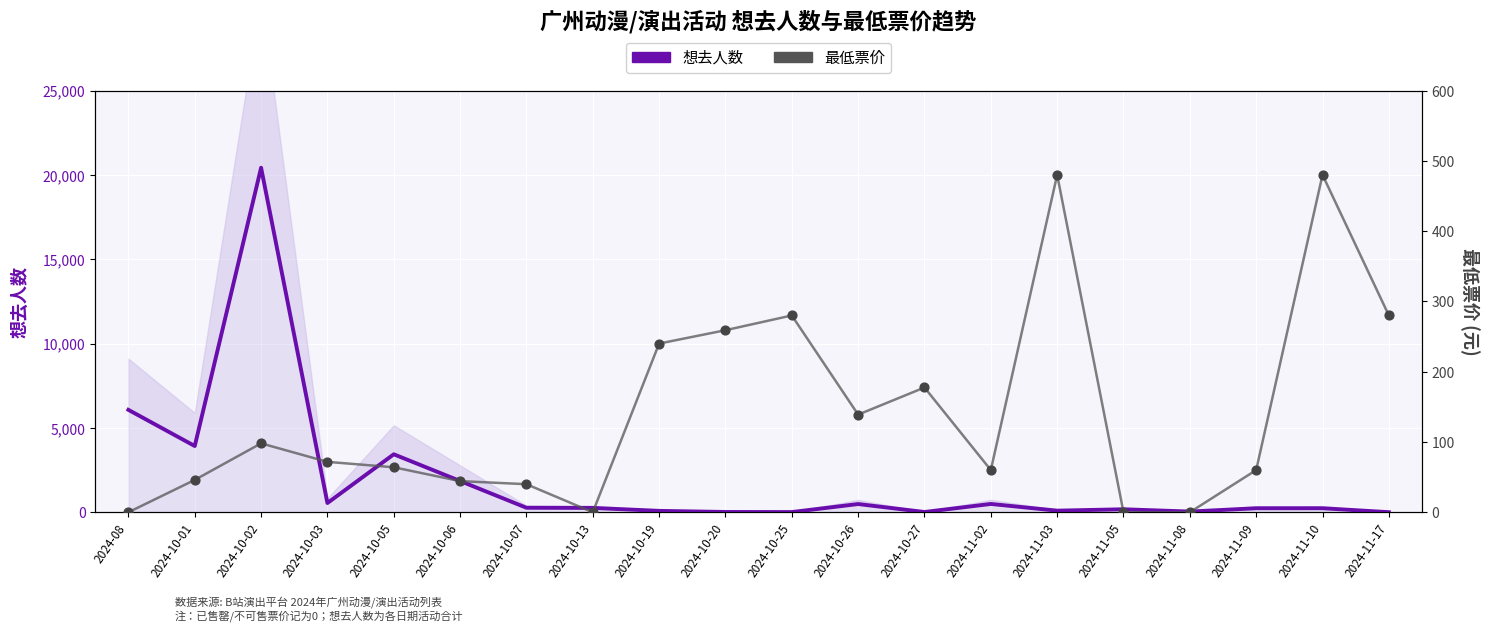

Which series reaches the maximum Y coordinate?

想去人数